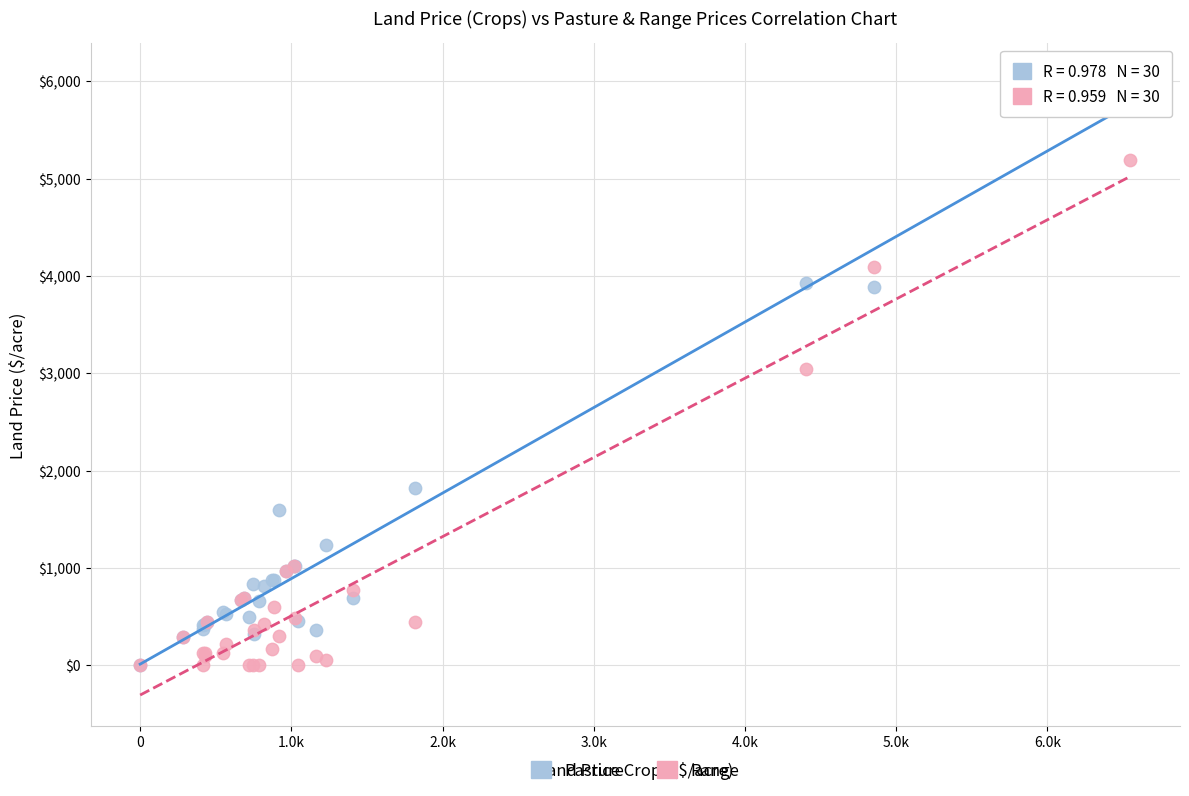

In the Range series, what Y value is closest to 2595?

3047.4